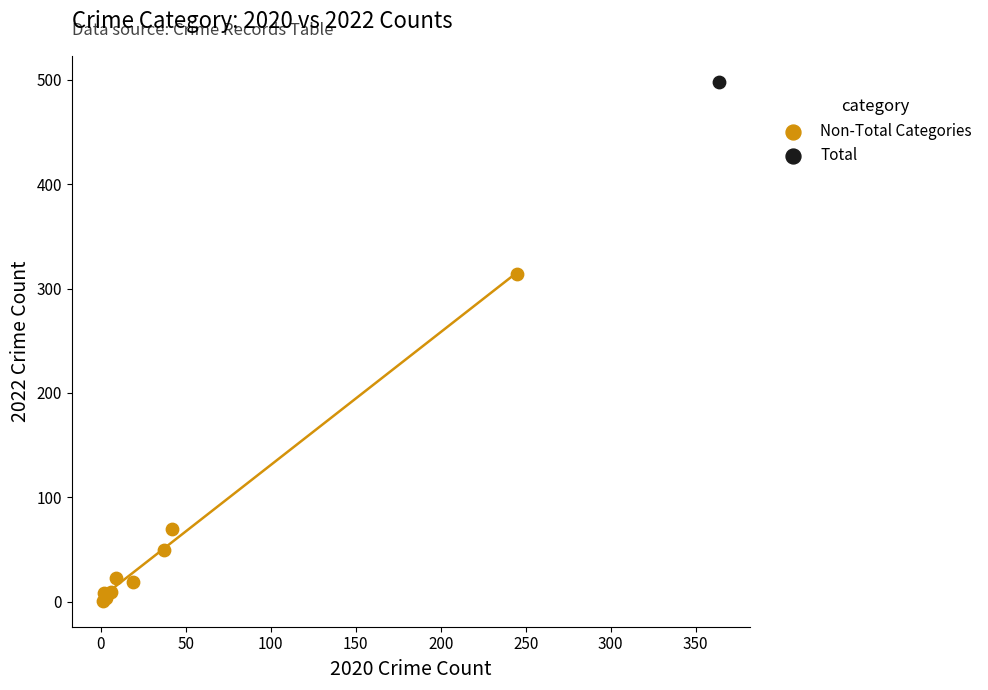

What are all the series names shown in the legend?

Non-Total Categories, Total